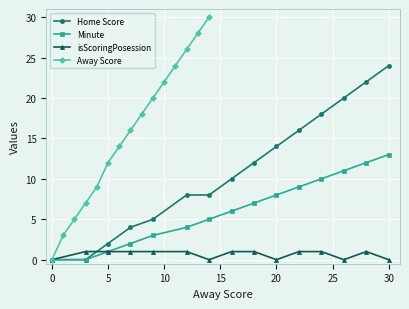

True or false: Away Score has more than 0 points higher than both neighbors.

False